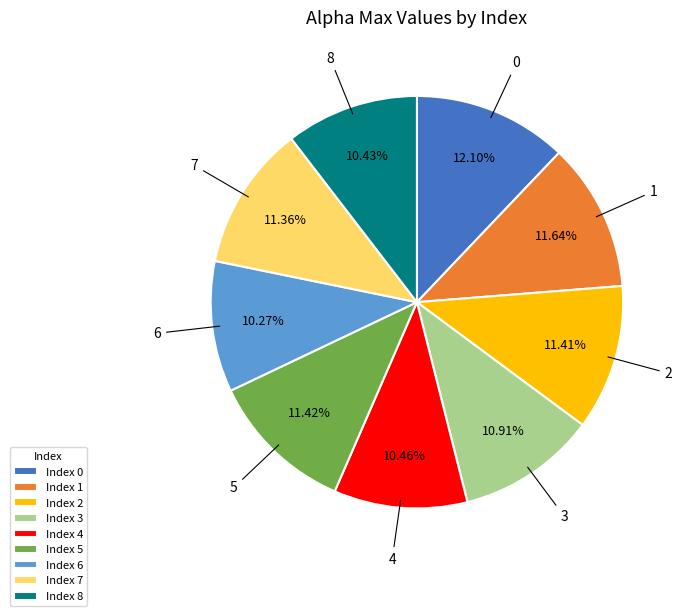

True or false: 8 accounts for 1% of the total.

False